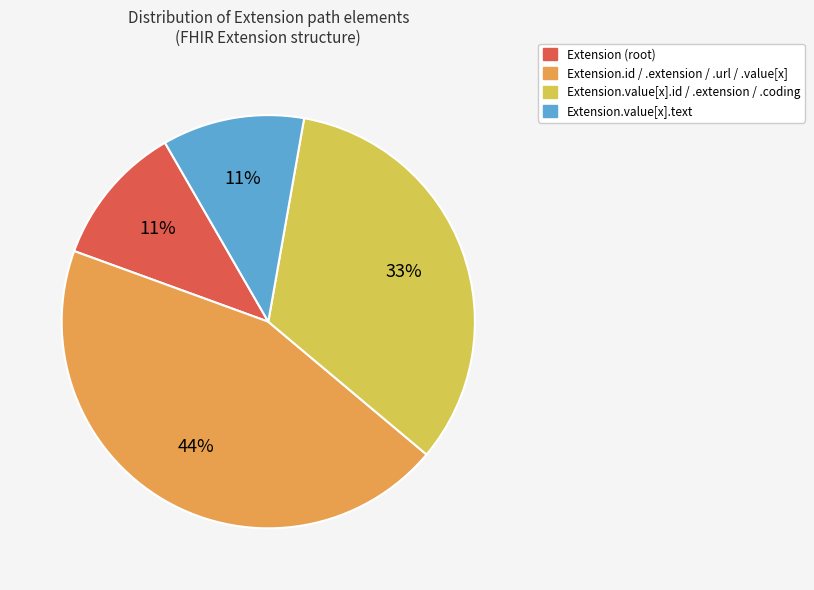

To the nearest percent, what is the average slice percentage?

25%